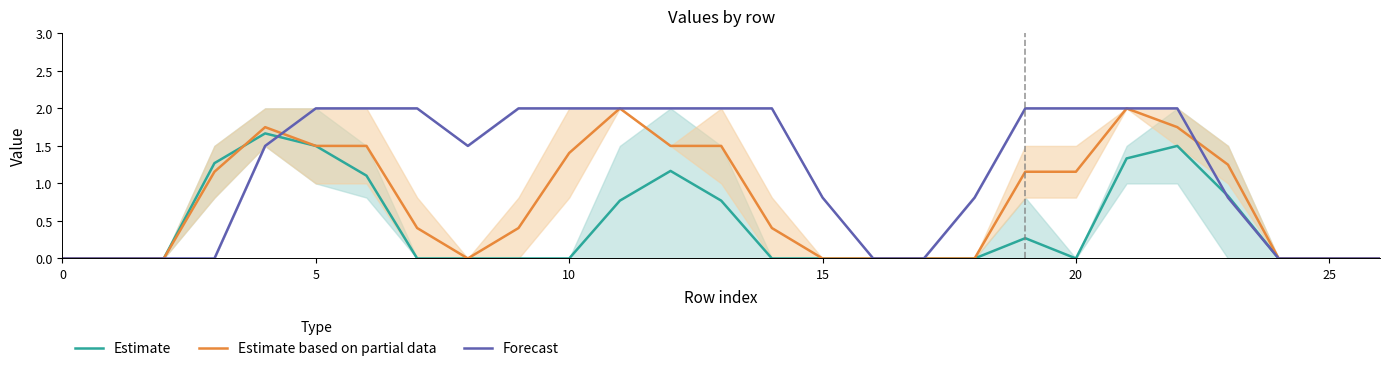

True or false: Estimate has a value of 0.8 at 0.

False